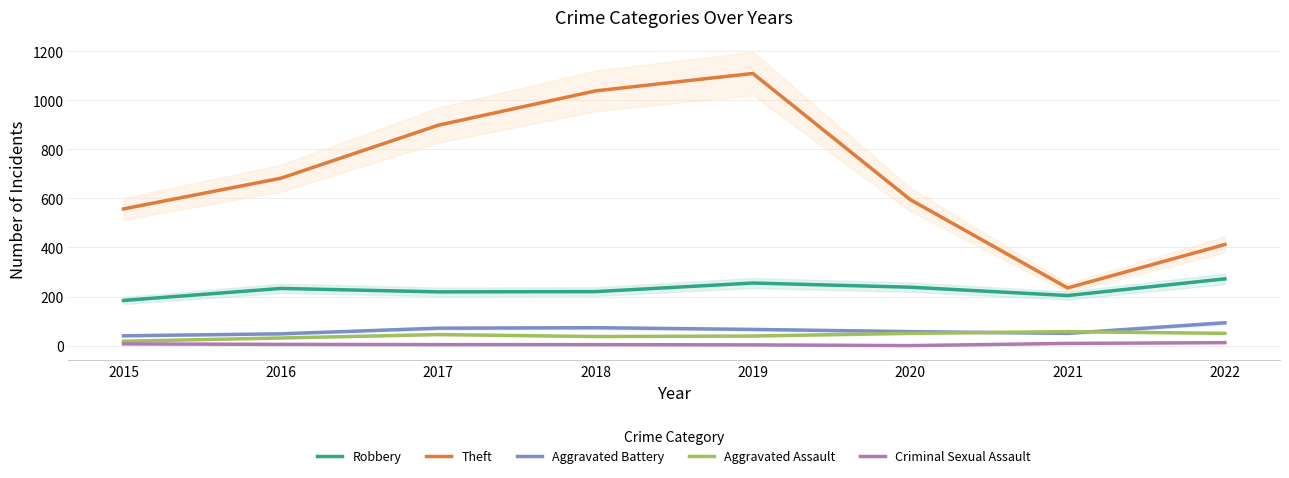

What is the sum of the Robbery values at 2019 and 2022?

527